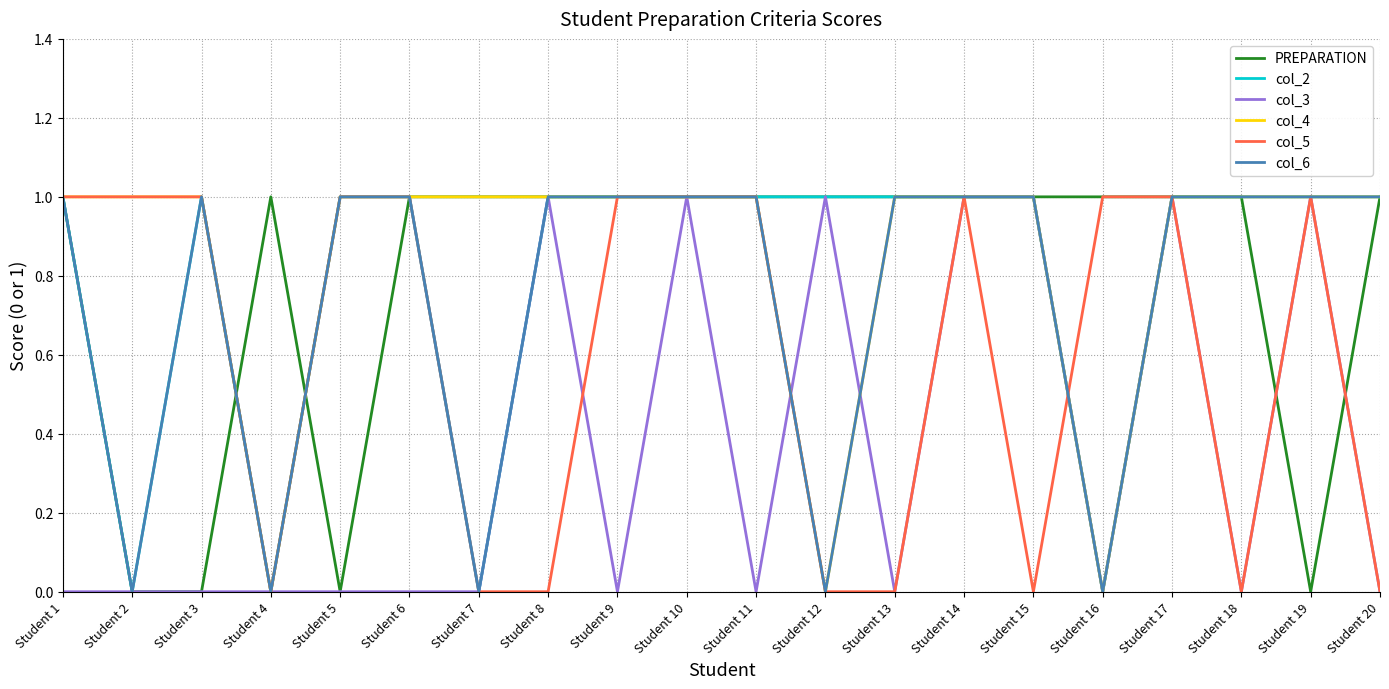

Between Student 1 and Student 14, which series saw the biggest shift?

col_3